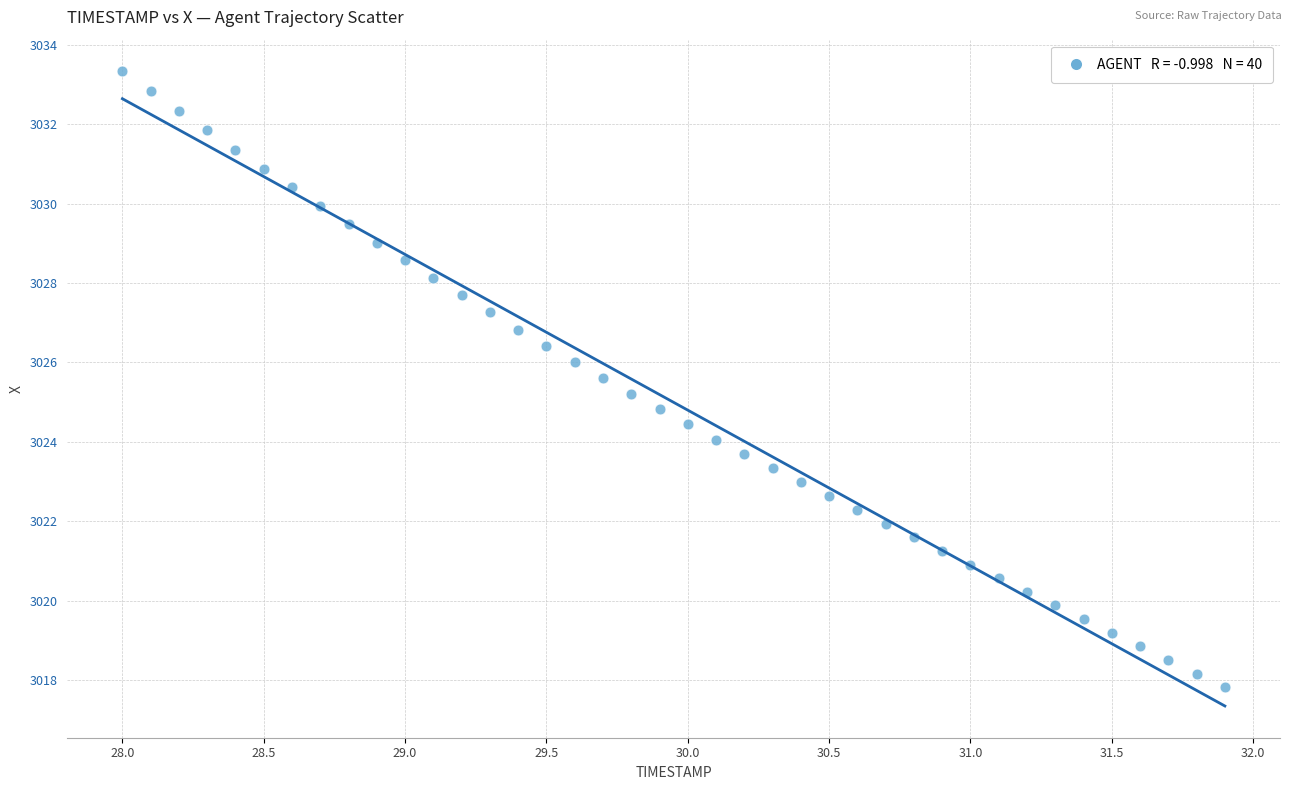

What is the range of Y values (max minus min)?

15.5